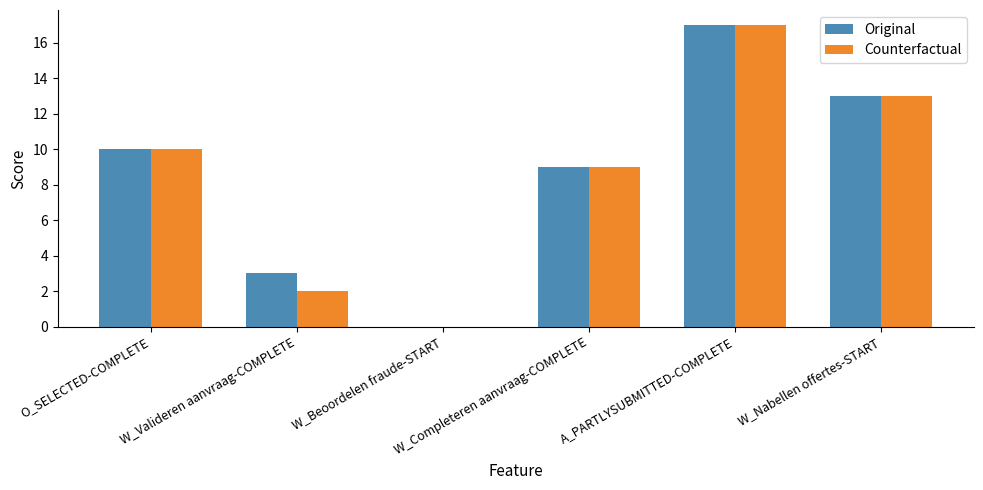

How many distinct data groups are displayed?

2